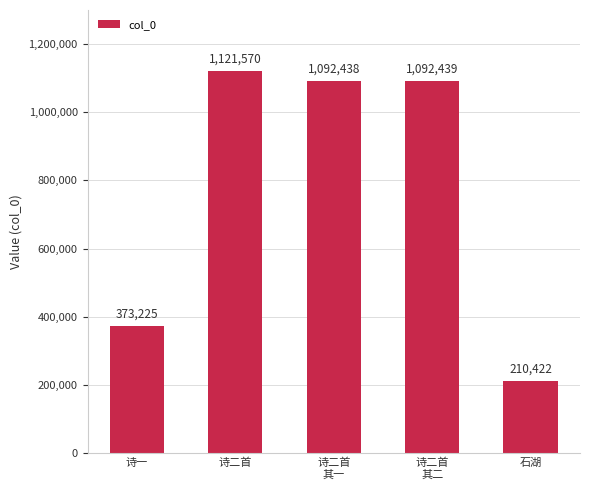

What position from the left is 诗二首
其二?

4